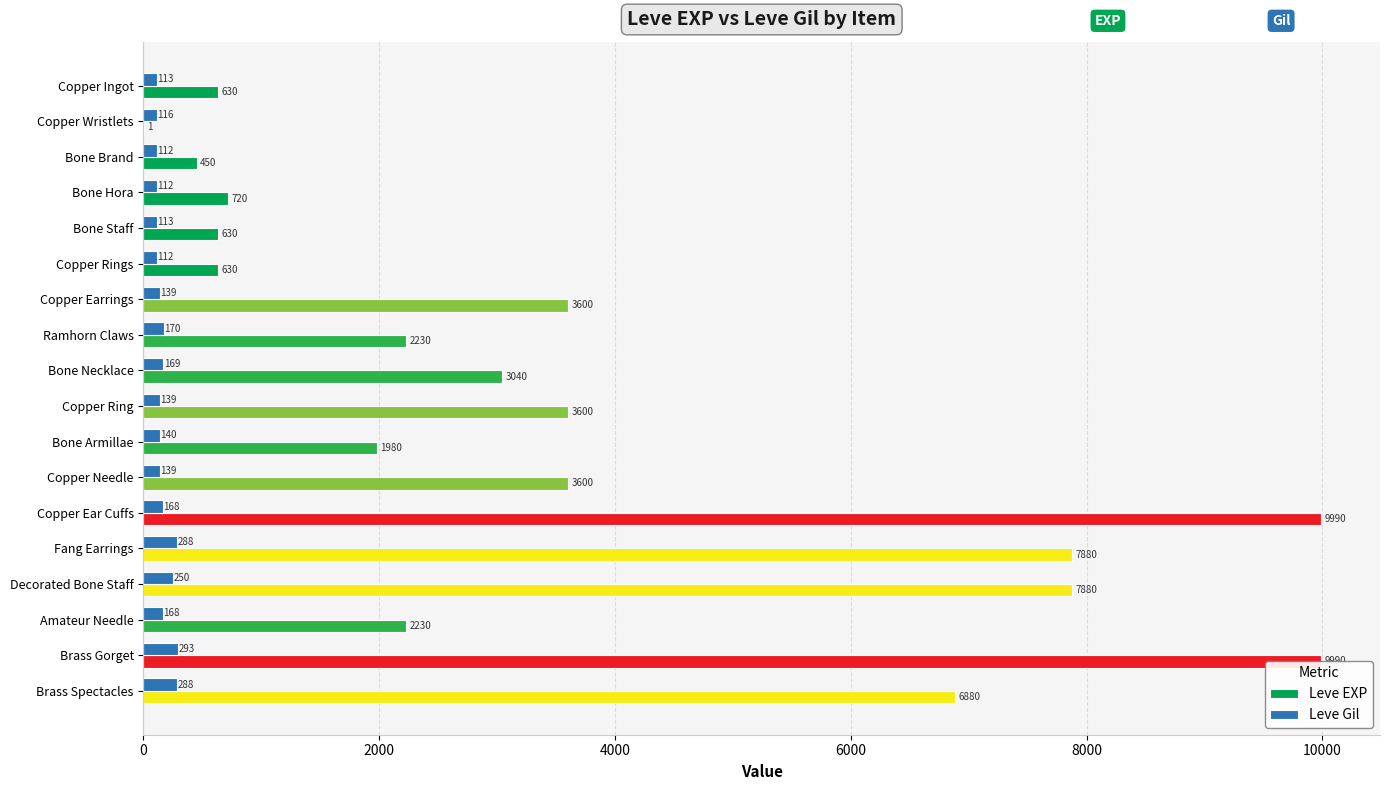

Which series changed the most between Bone Hora and Bone Staff?

Leve EXP